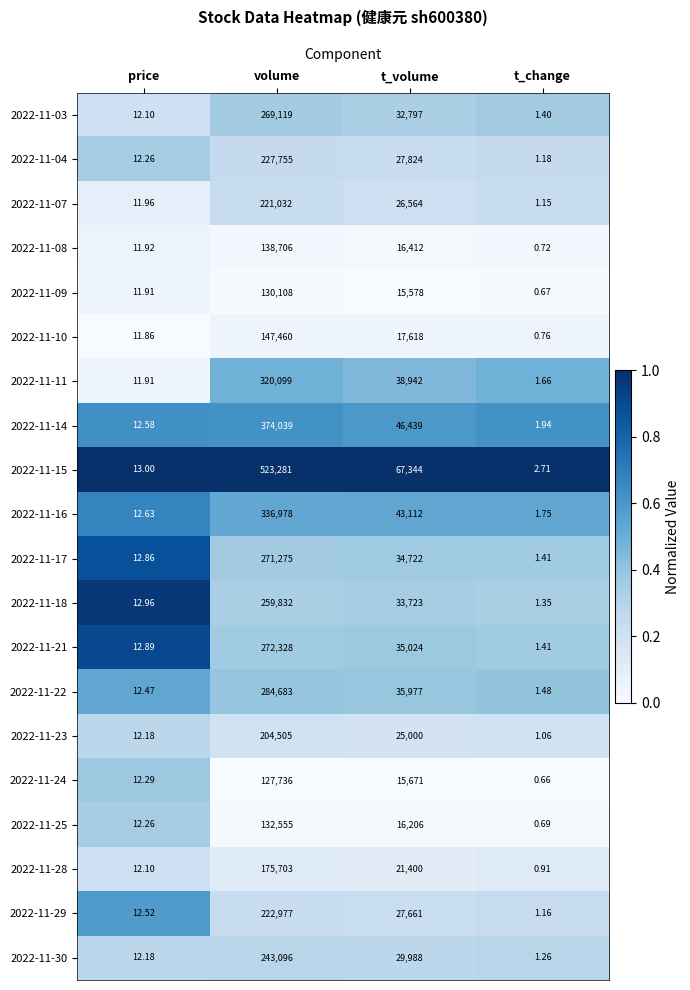

Where does the 2022-11-25 series first go above 16206?

volume